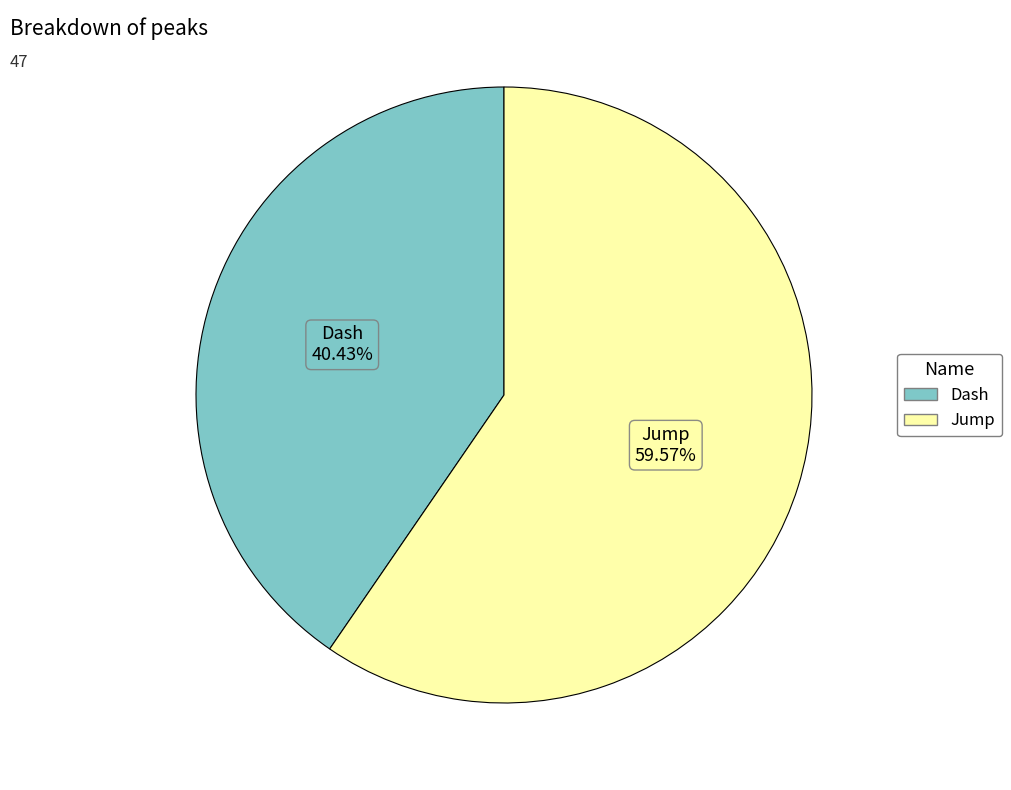

Approximately how many times larger is the value at Dash compared to Jump?

0.7